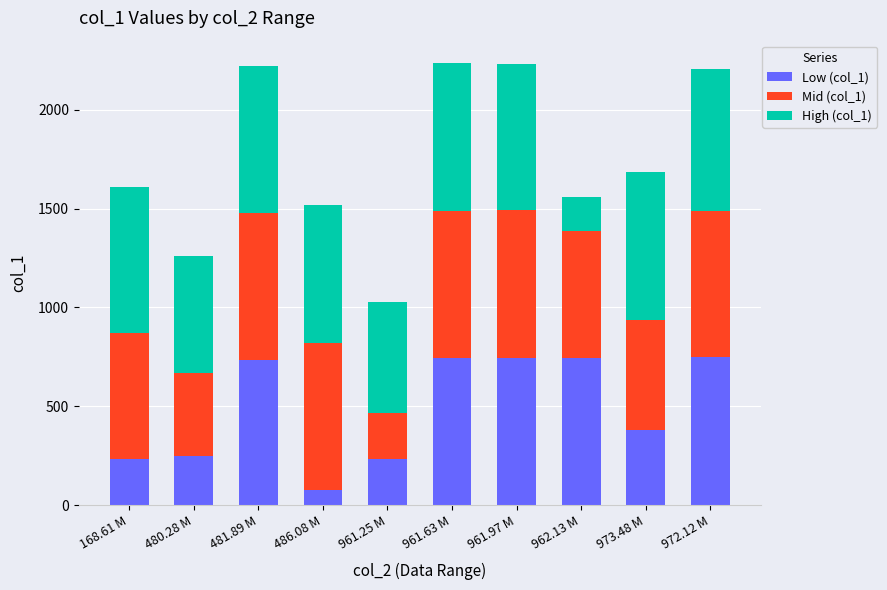

What is the difference between the maximum and minimum values in the Low (col_1) series?

676.5